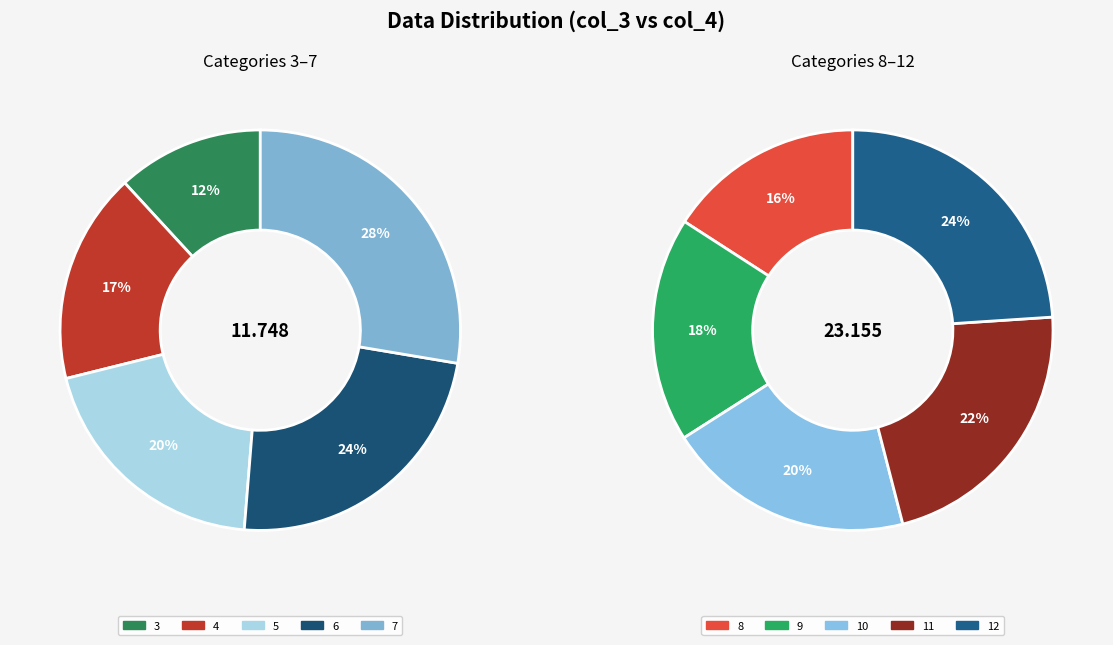

Is it true that 3 is 10% of the pie?

False